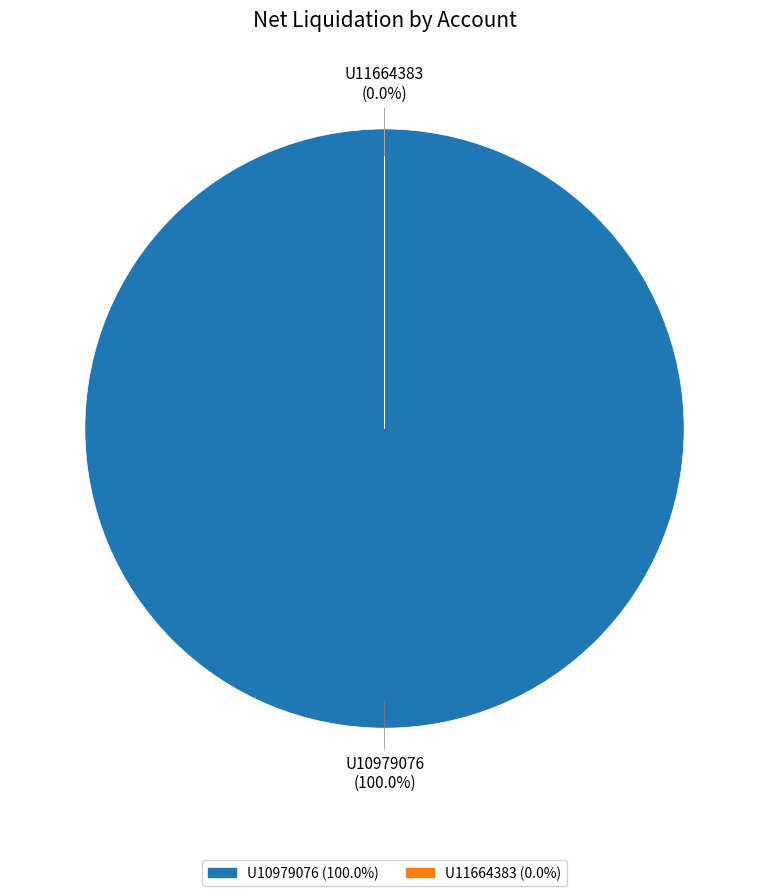

How many slices are in this pie chart?

2